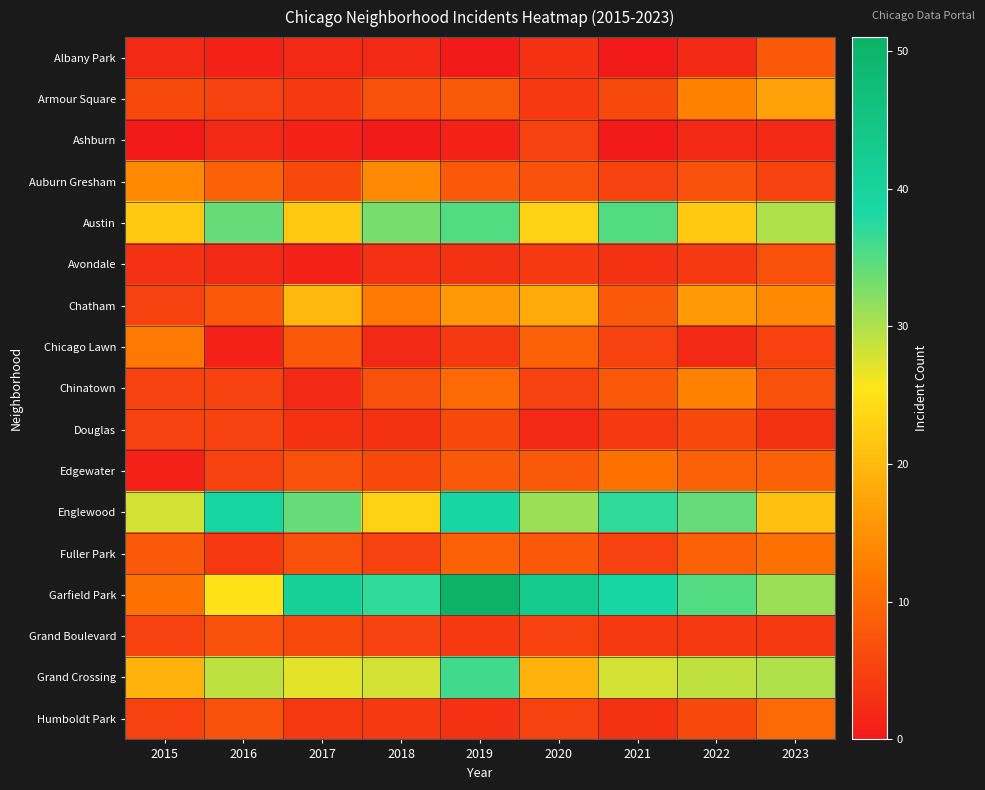

At how many categories does at least one series exceed 0?

9